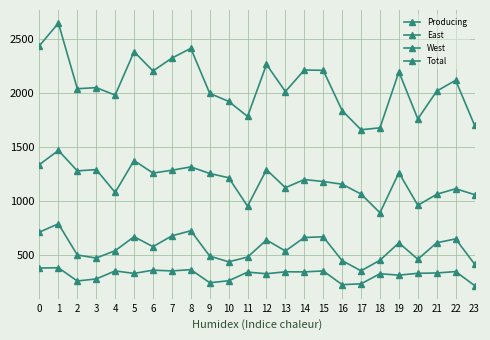

How many values in the Total series are below 2049?

12